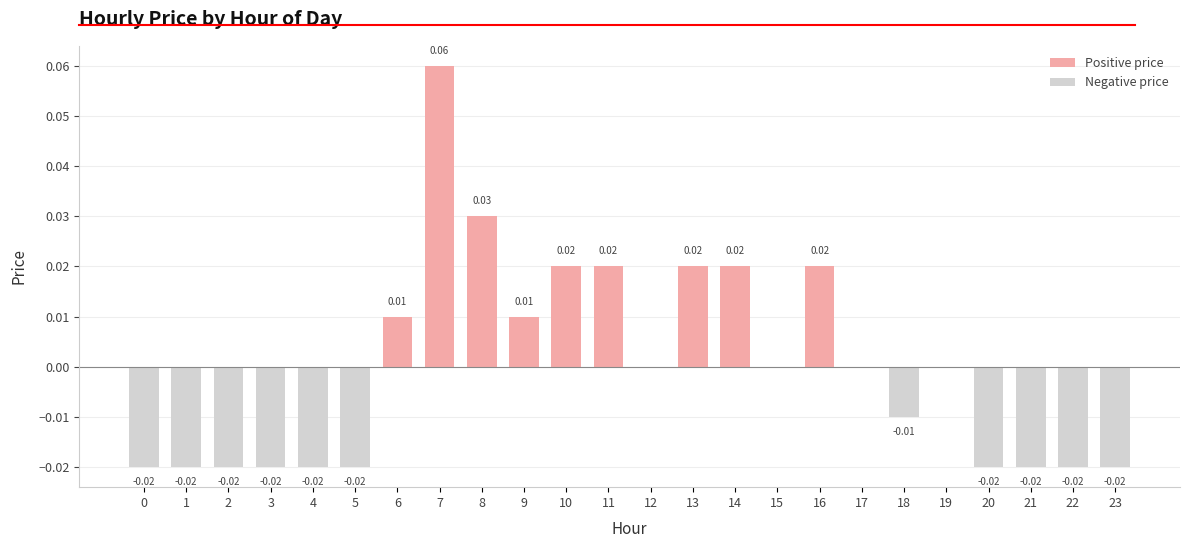

What are all the series names shown in the legend?

Positive price, Negative price